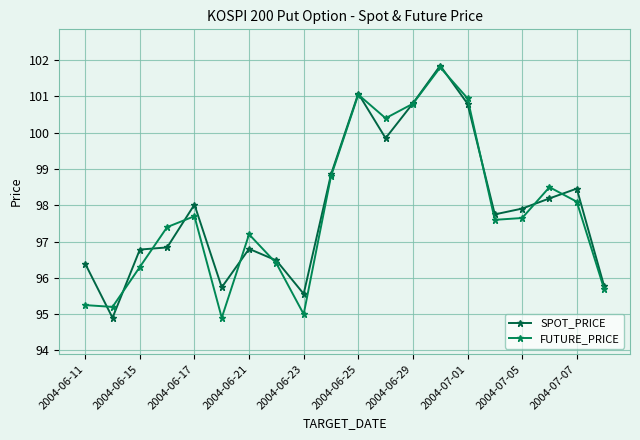

True or false: SPOT_PRICE and FUTURE_PRICE cross at least once.

True